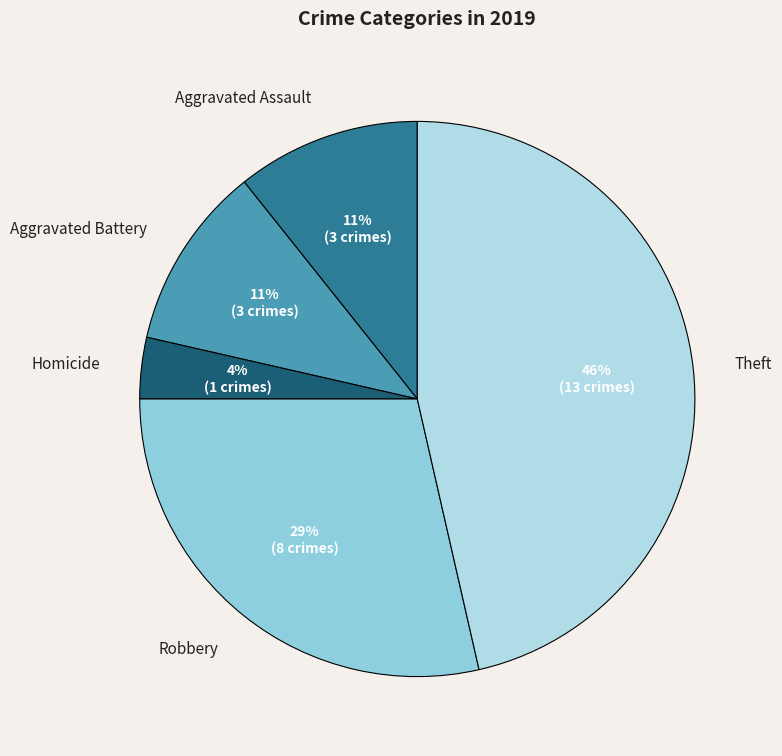

The Aggravated Assault slice represents 11% of the pie. True or false?

True